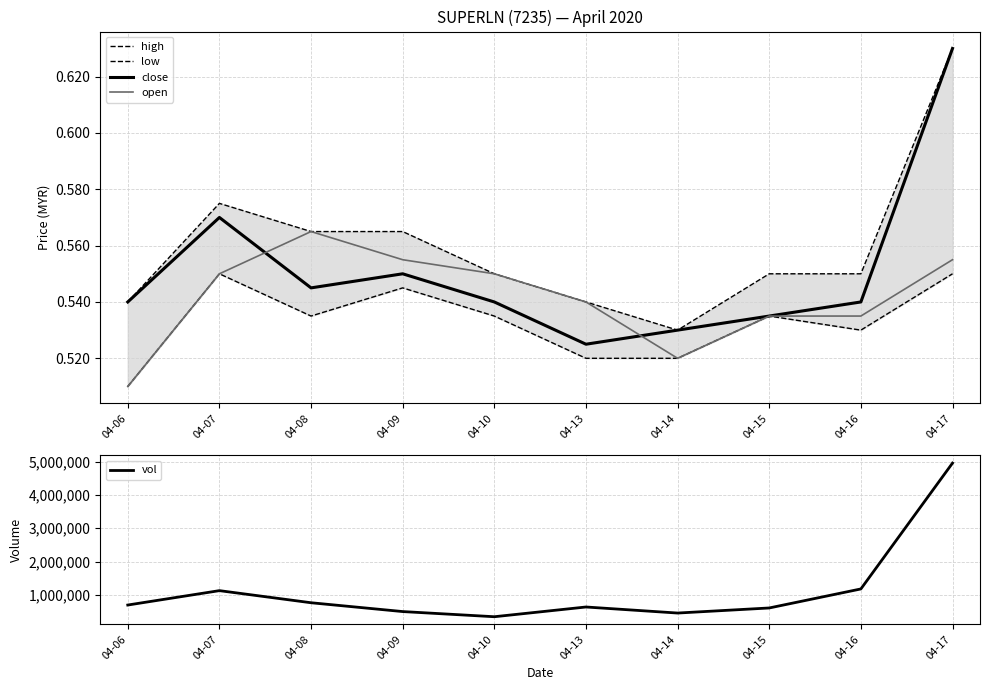

What is the total value across all series at 04-07?

1127902.2